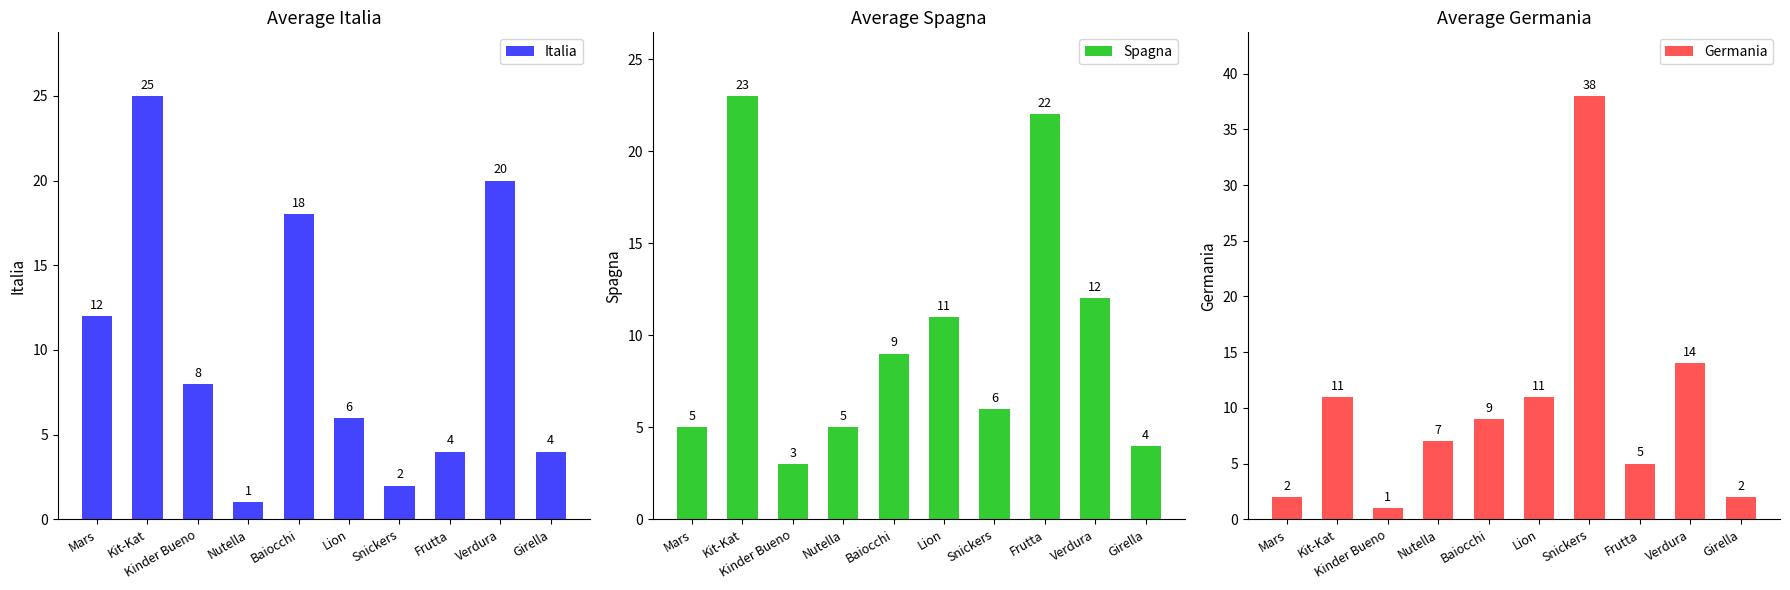

Is the value of Italia at Baiocchi greater than the value of Germania at Girella?

Yes